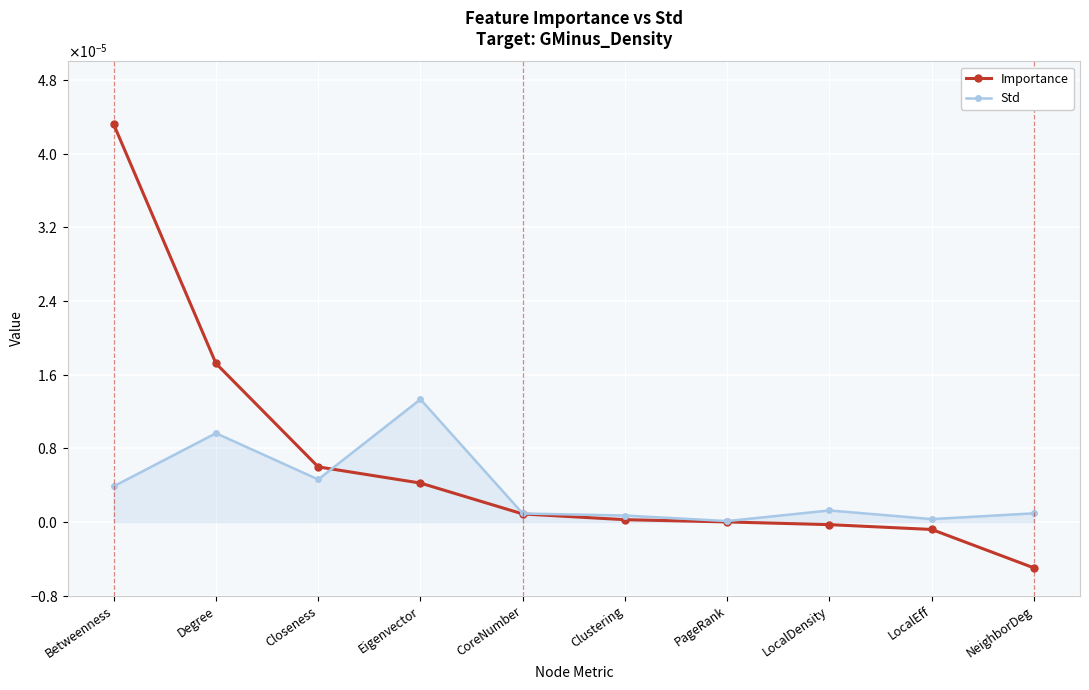

Which series has the largest range (max minus min)?

Importance